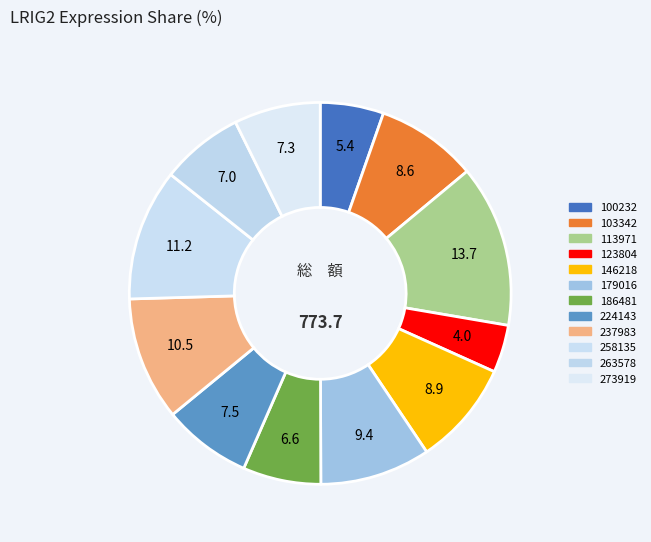

True or false: 100232 accounts for 1% of the total.

False